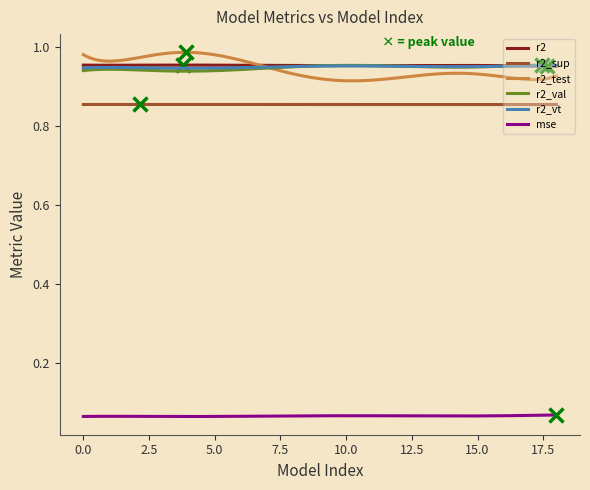

True or false: r2_vt and r2_sup cross at least once.

False